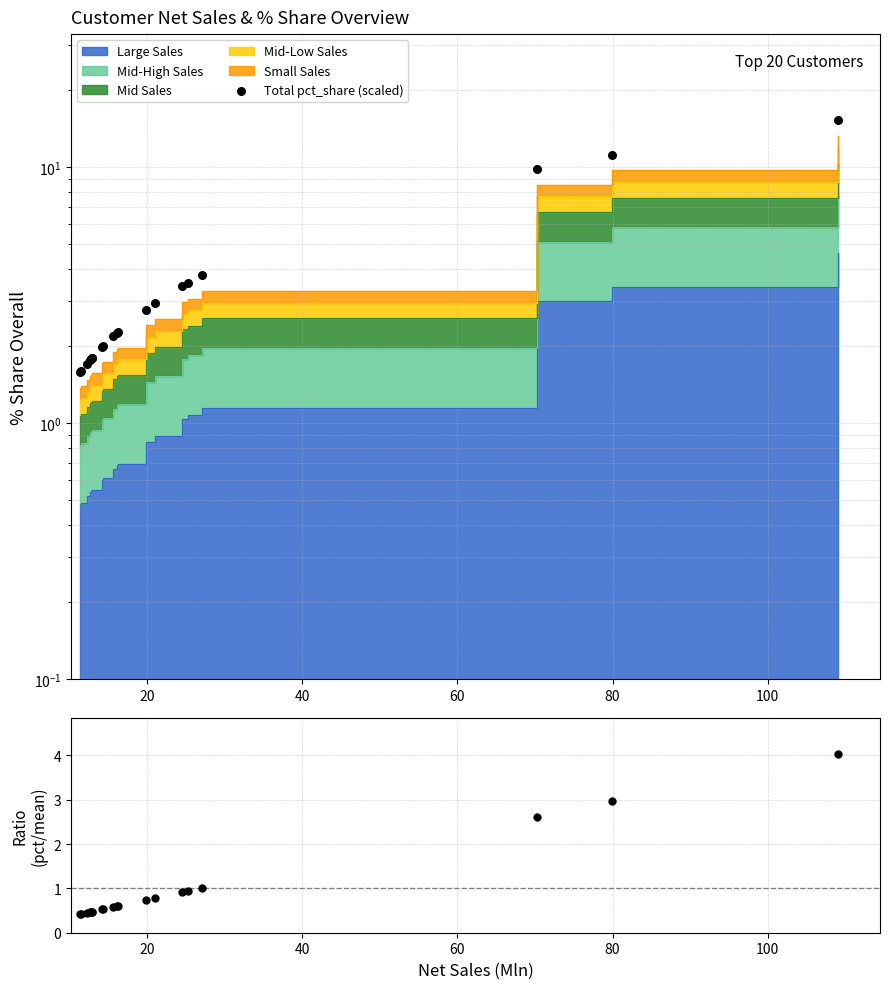

At how many categories does at least one series exceed 11?

2